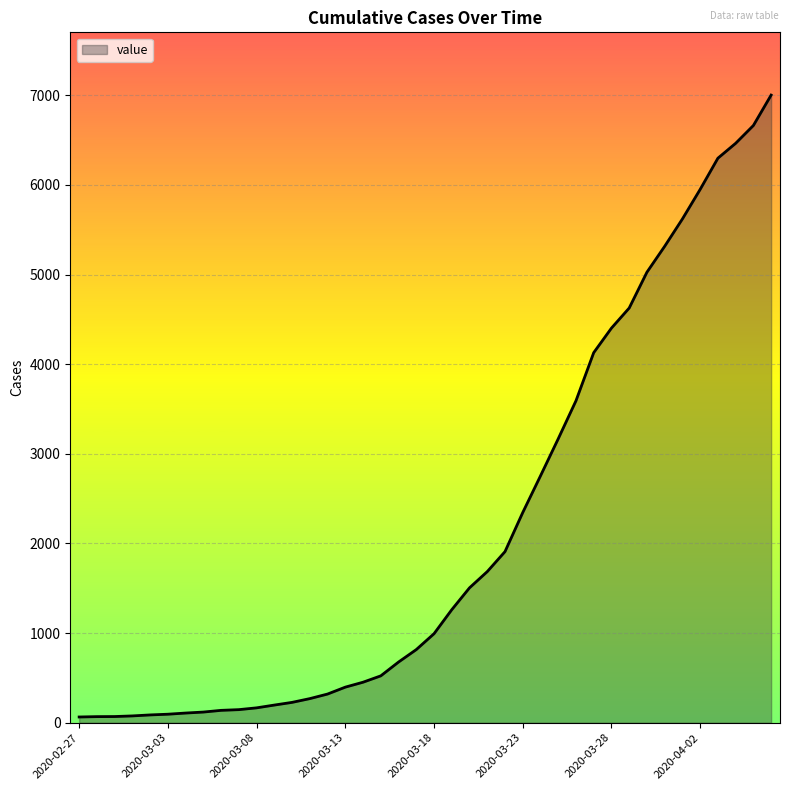

What is the maximum value shown in the chart?

7003